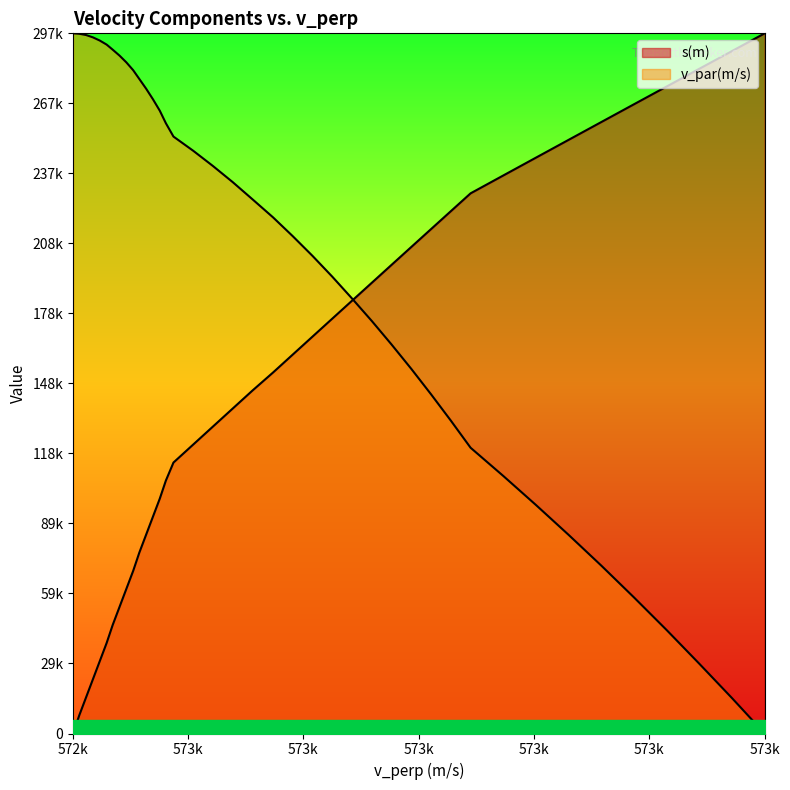

What are all the series names shown in the legend?

s(m), v_par(m/s)